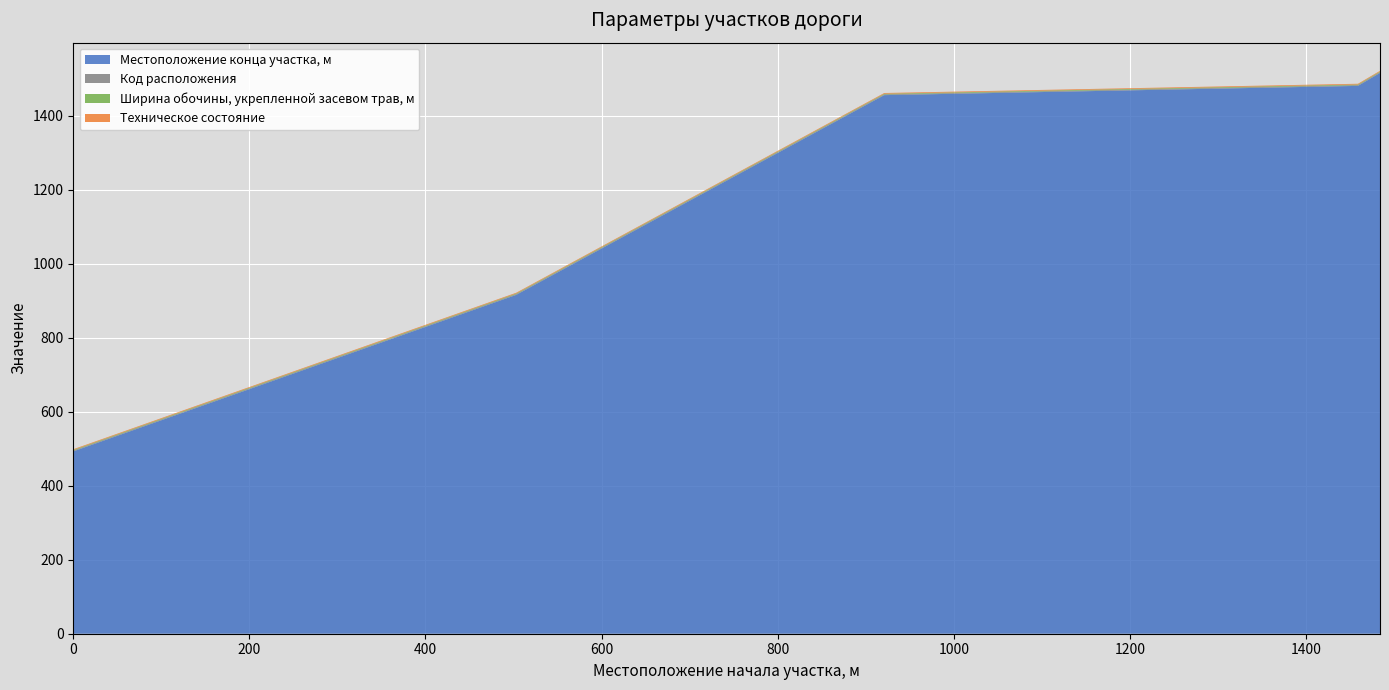

Reading left to right, what are all the values shown in this chart?

Местоположение конца участка, м: 493.0	916.0	1456.0	1481.0	1516.0
Код расположения: 2.0	2.0	2.0	2.0	2.0
Ширина обочины, укрепленной засевом трав, м: 1.8	1.8	1.8	1.8	1.8
Техническое состояние: 2.0	2.0	2.0	2.0	2.0